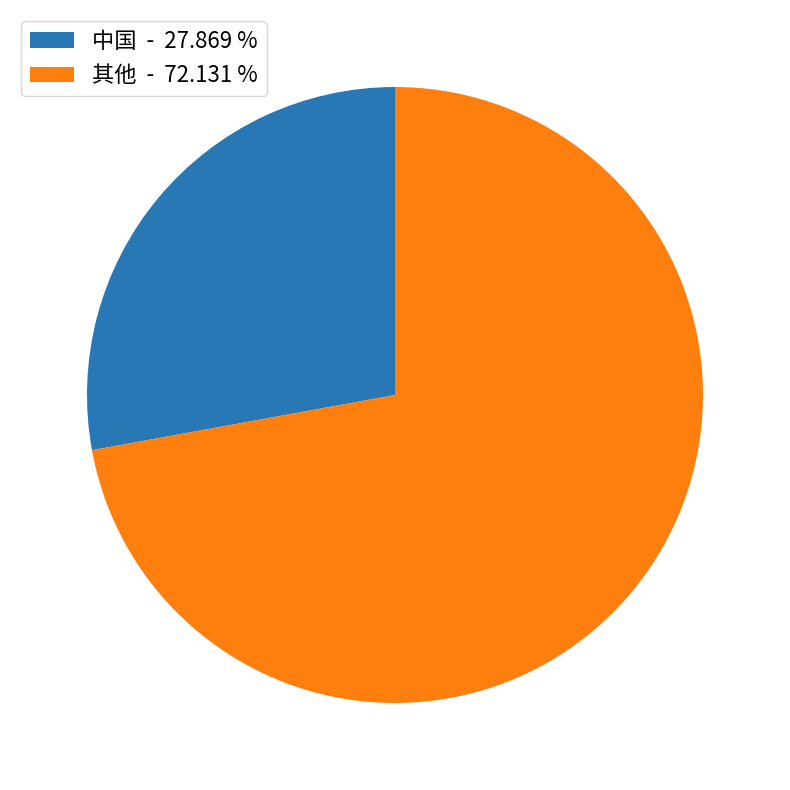

What is the ratio of the value at 其他 - 72.131 % to the value at 中国 - 27.869 %?

2.6